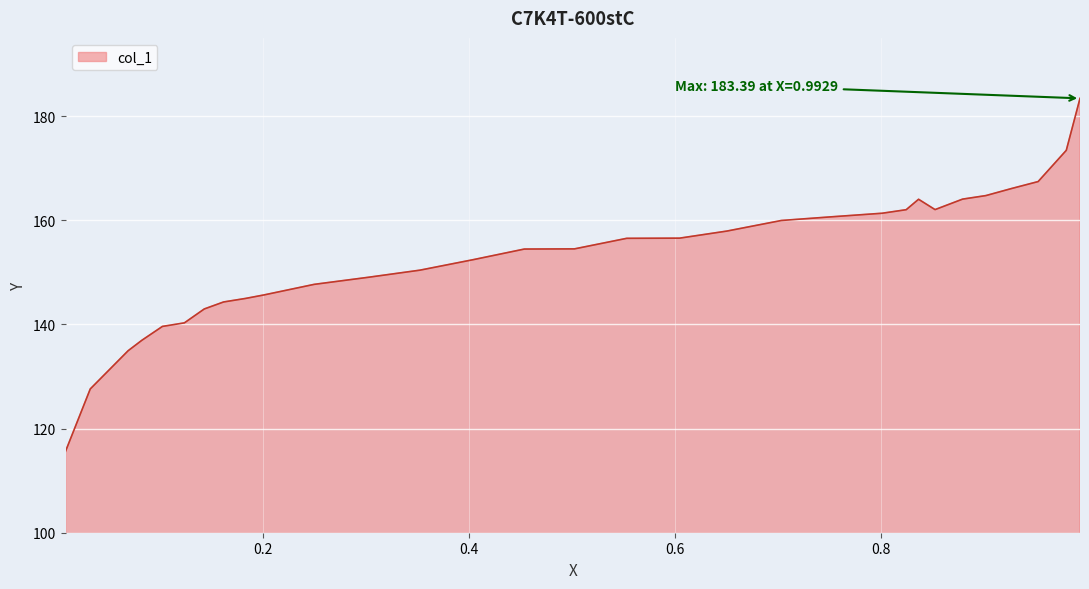

What is the difference between the maximum and minimum values?

67.8